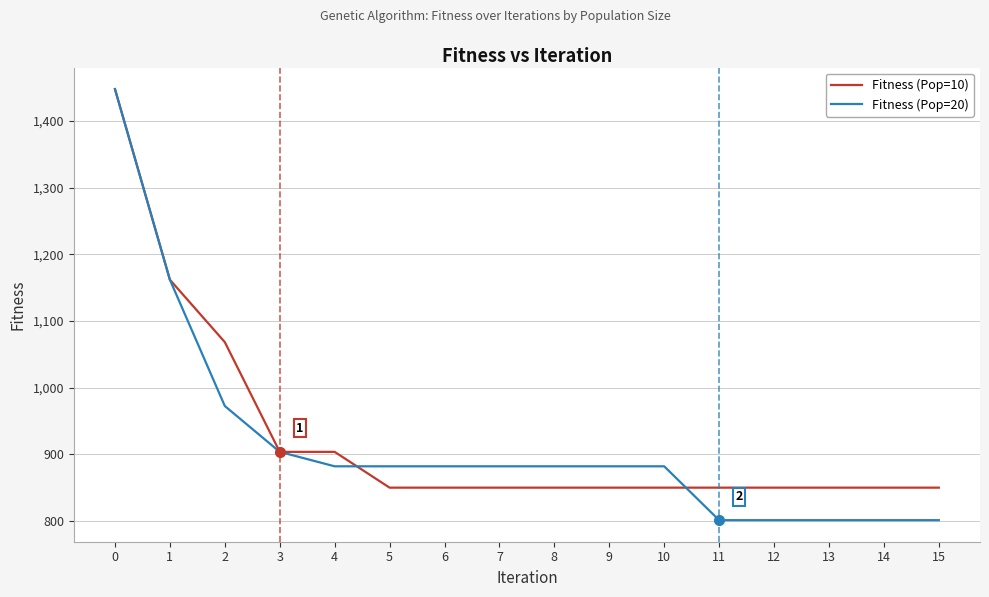

At which label is Fitness (Pop=20) closest to 1124?

1